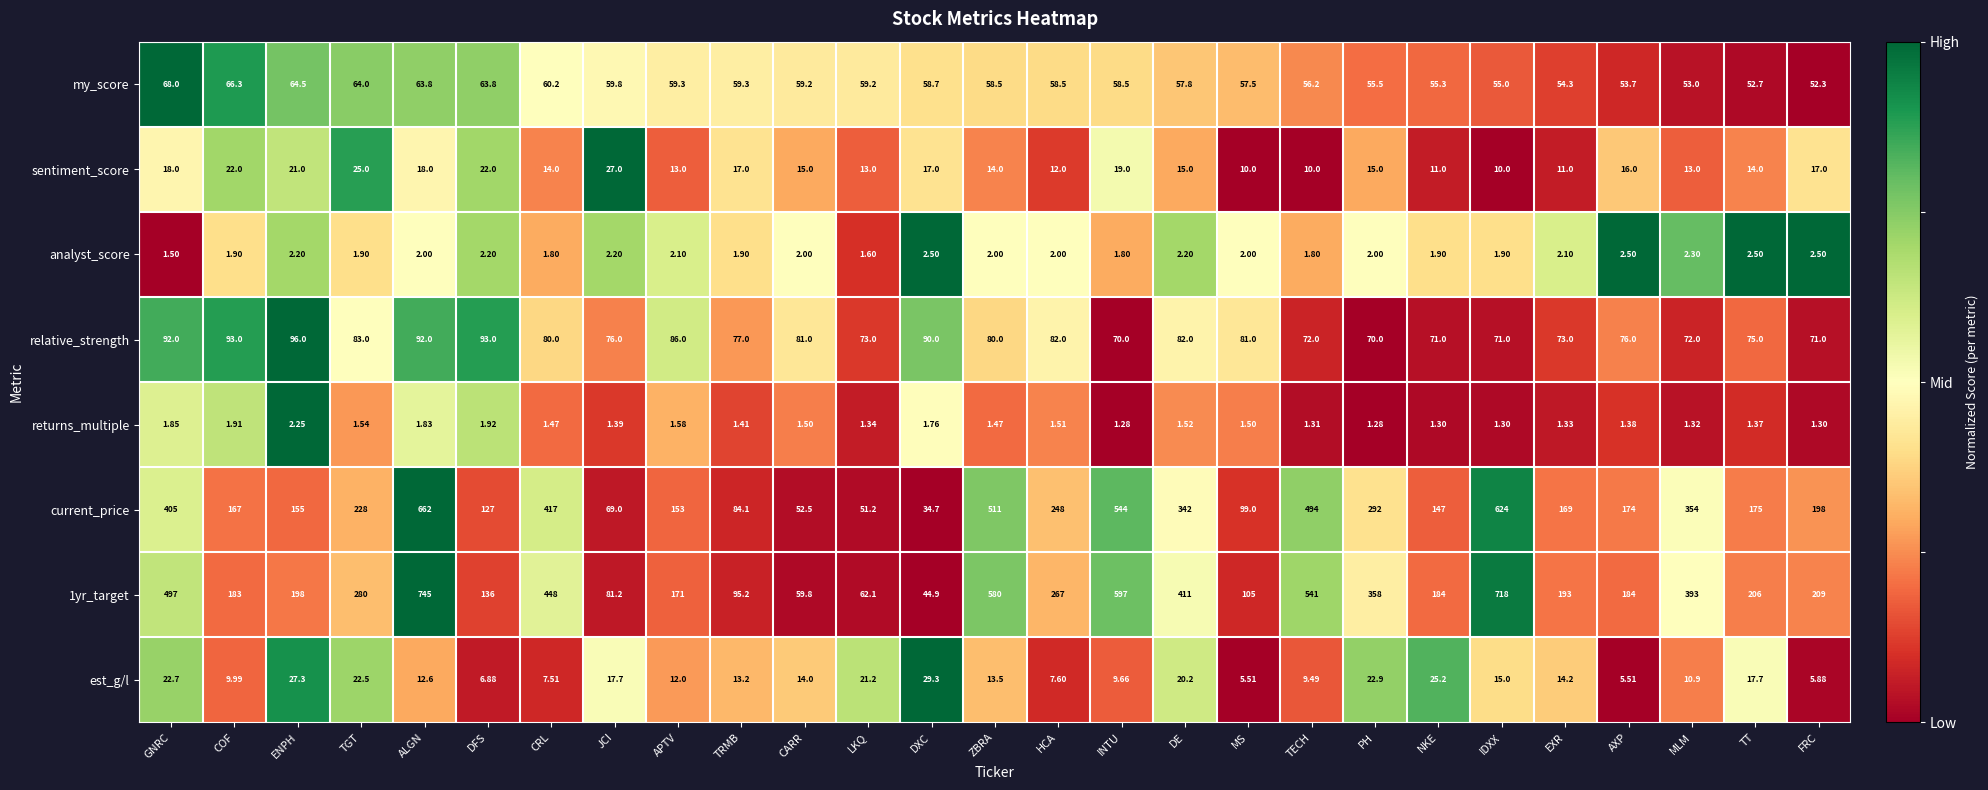

What is the spread (max minus min) of values at ENPH?

195.8